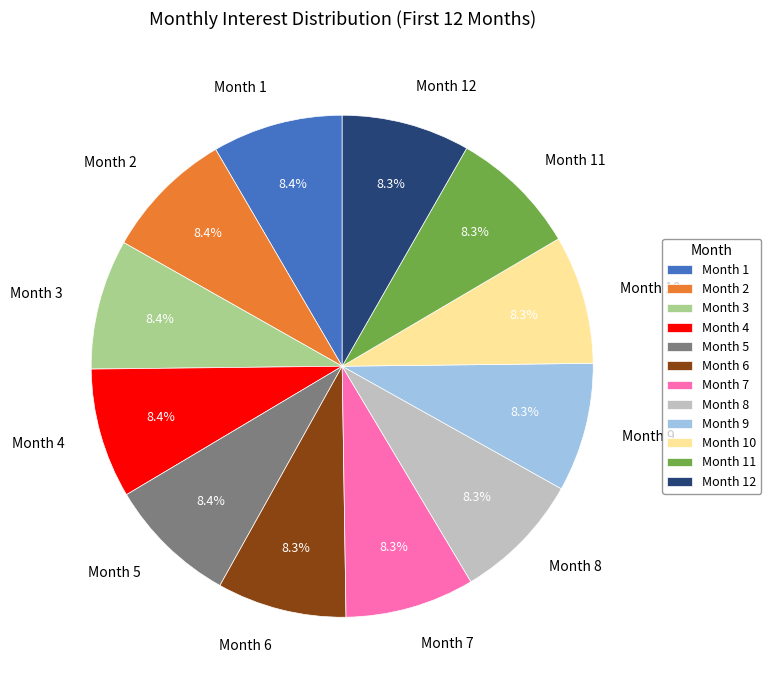

Is the sum of Month 6 and Month 8 greater than half?

No